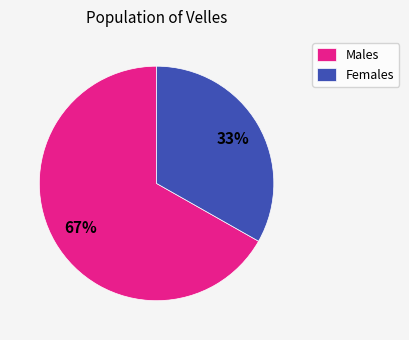

Is there any slice that represents more than half of the pie?

Yes